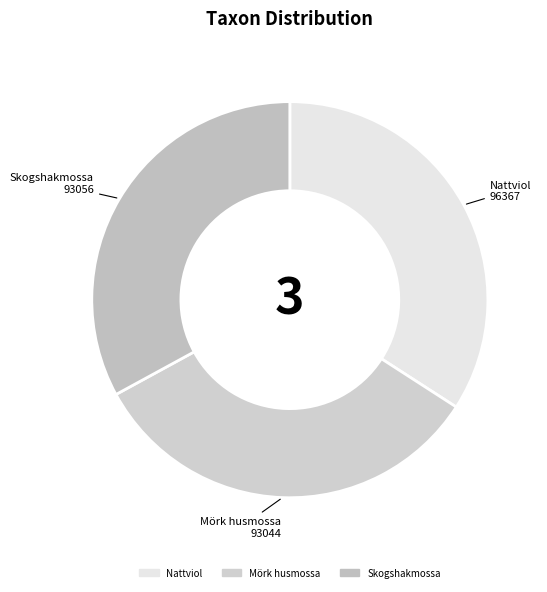

Count the number of slices in the pie.

3